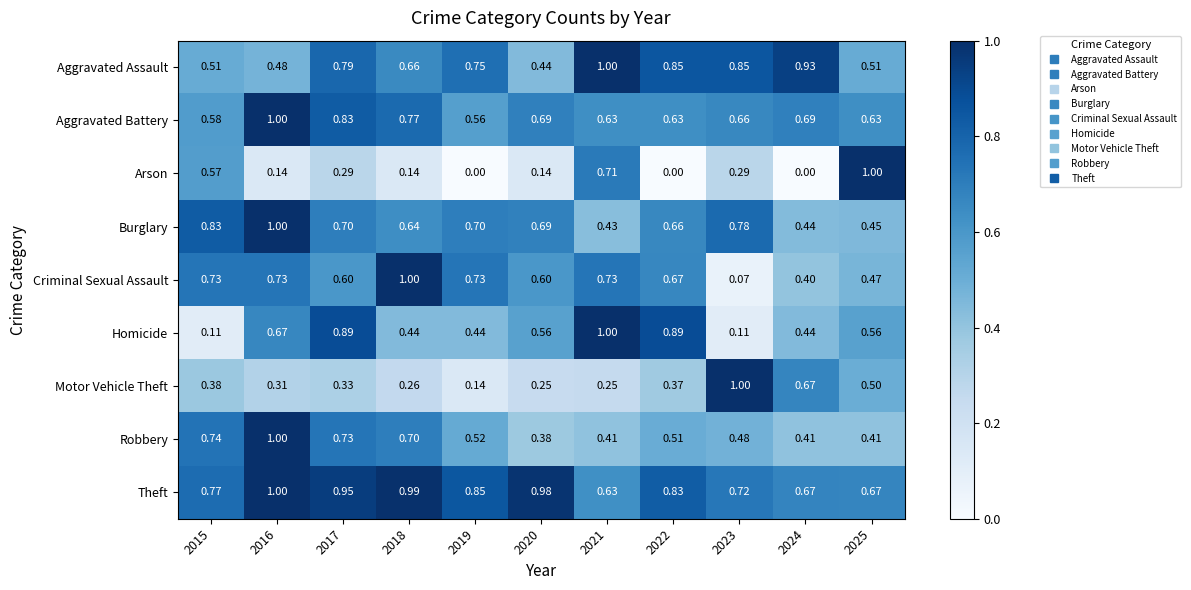

Which series has the largest range (max minus min)?

Arson